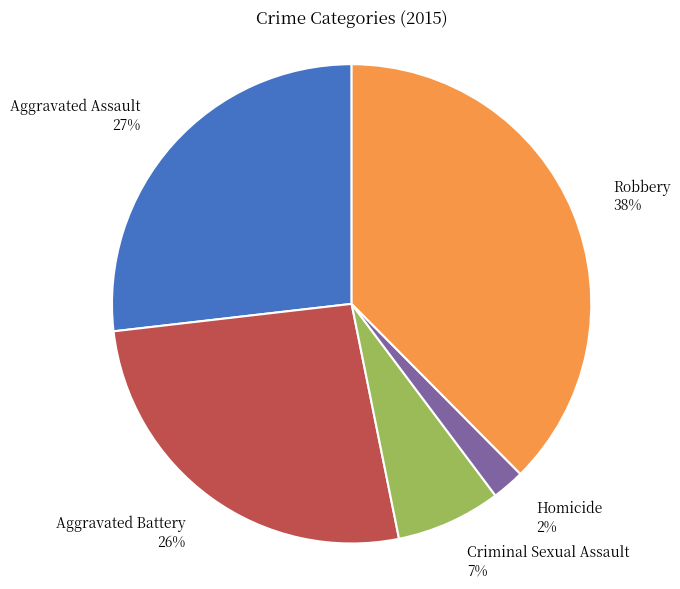

What is the largest slice in the pie chart?

Robbery